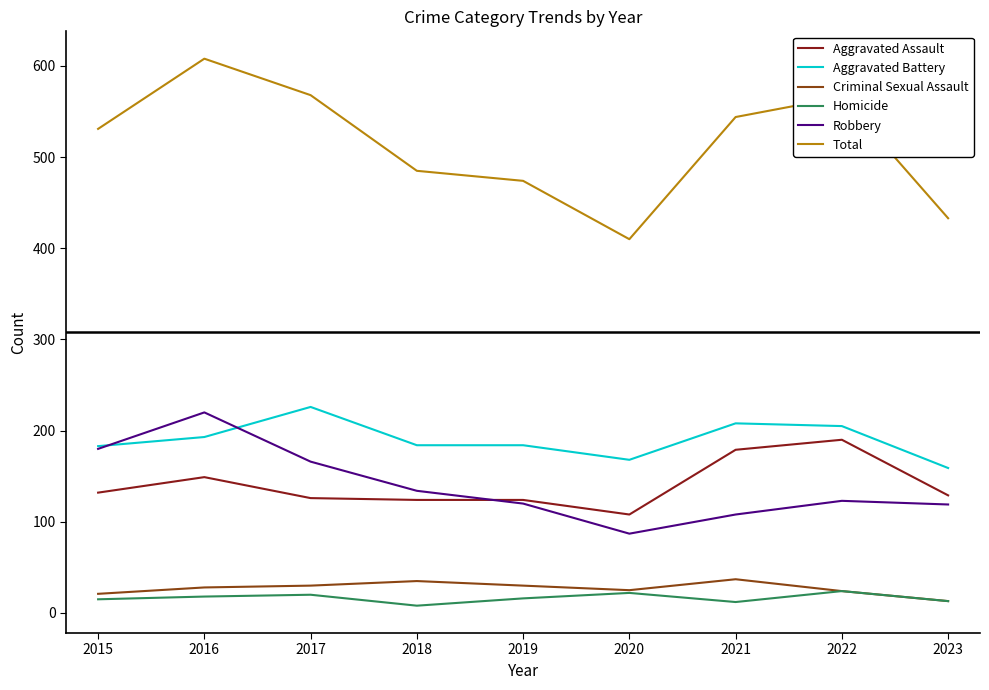

What is the sum of the Criminal Sexual Assault values at 2016 and 2017?

58